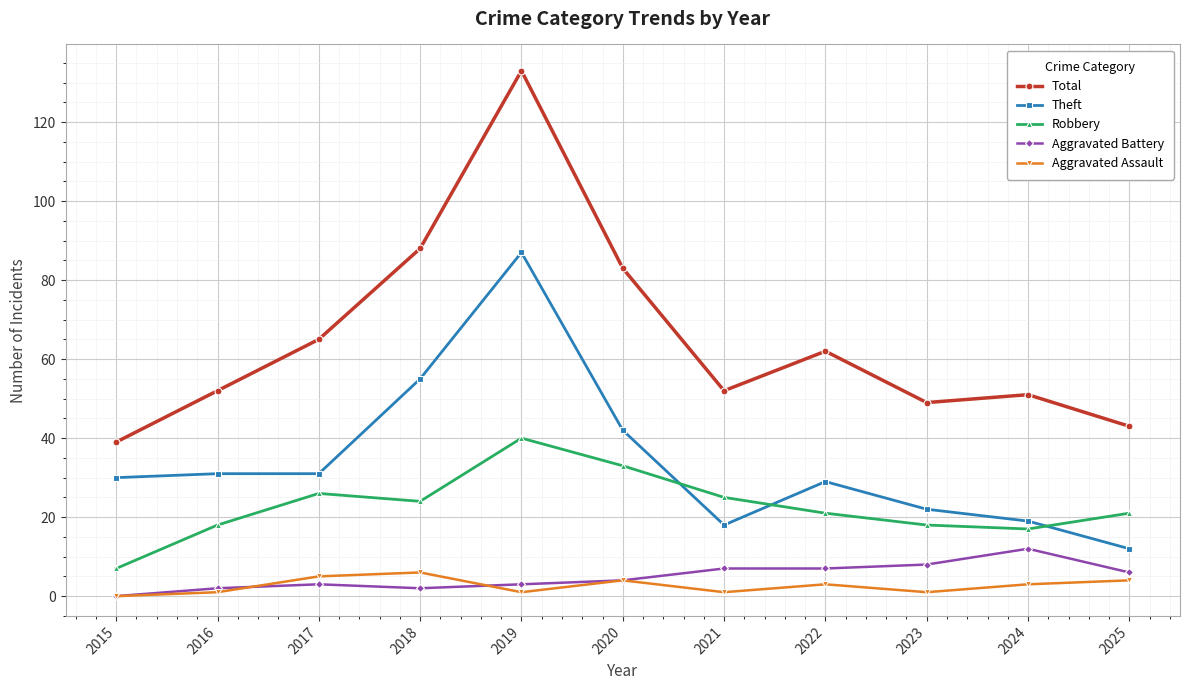

List the series in order of their peak value, highest first.

Total, Theft, Robbery, Aggravated Battery, Aggravated Assault